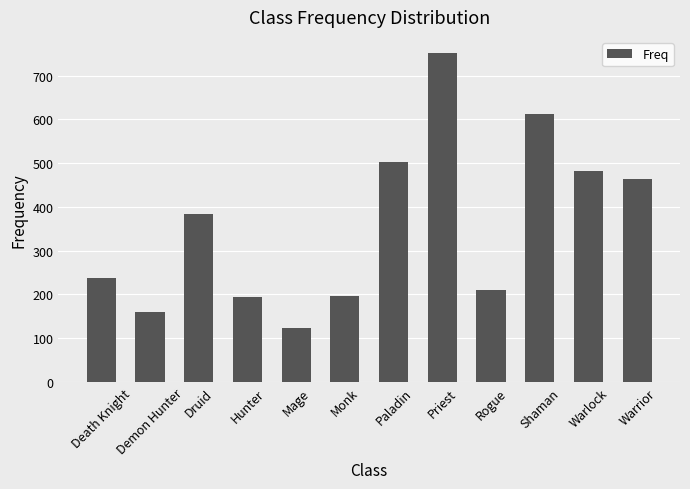

Is it true that the value at Paladin is 725?

False